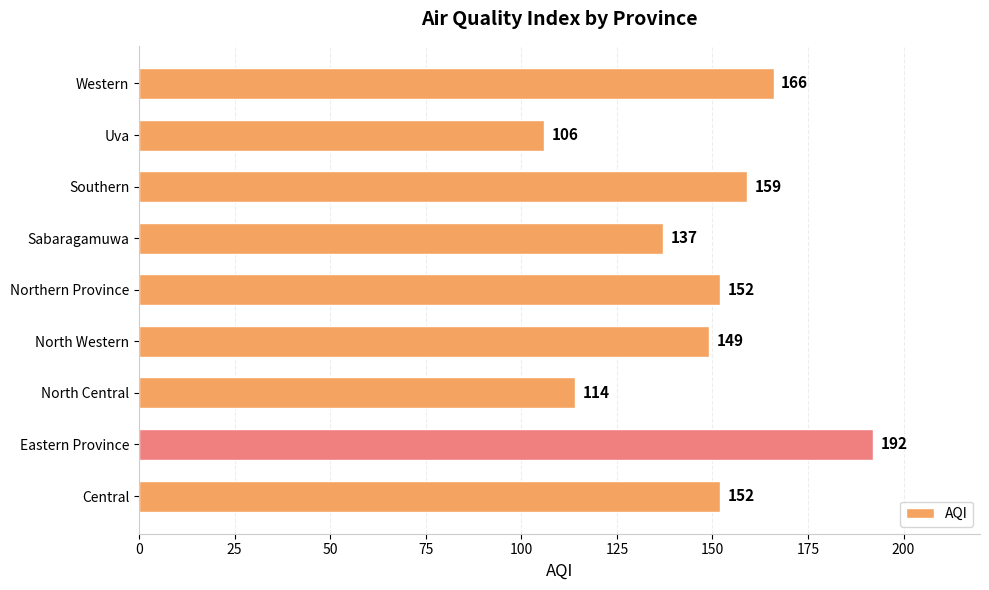

What is the change in value from Uva to Western?

+60